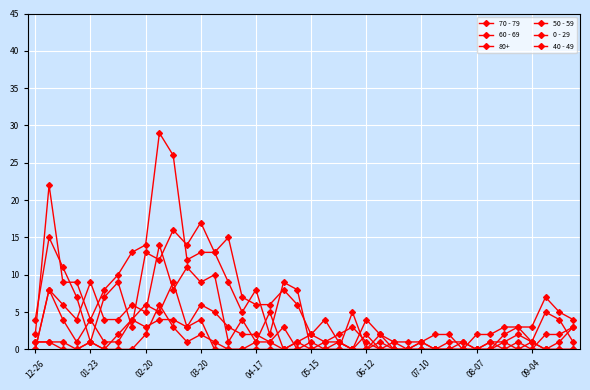

Count the 40 - 49 values in the range 0 to 1.

33